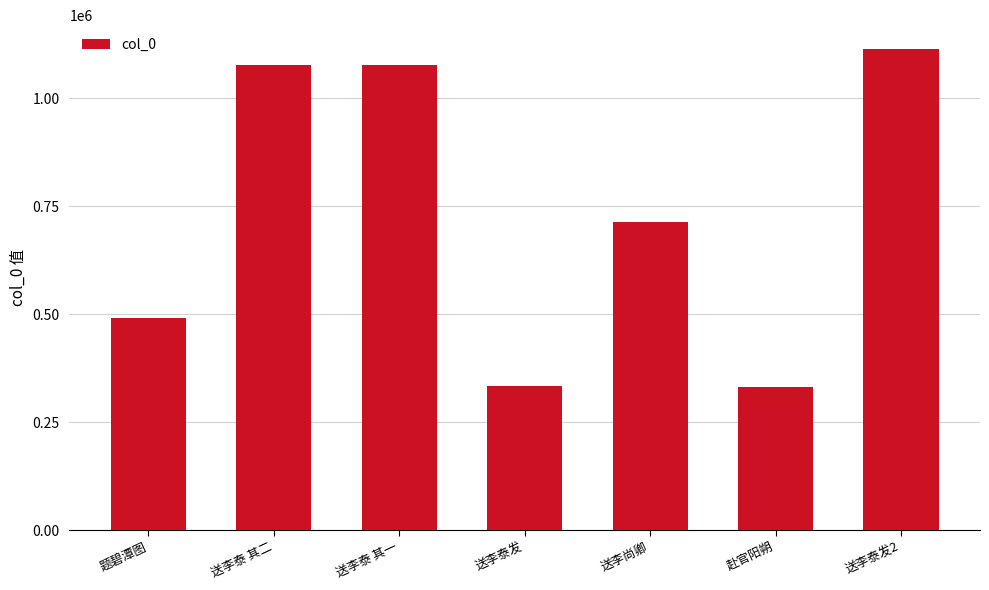

The value at 送李泰 其二 is 1077582. True or false?

True